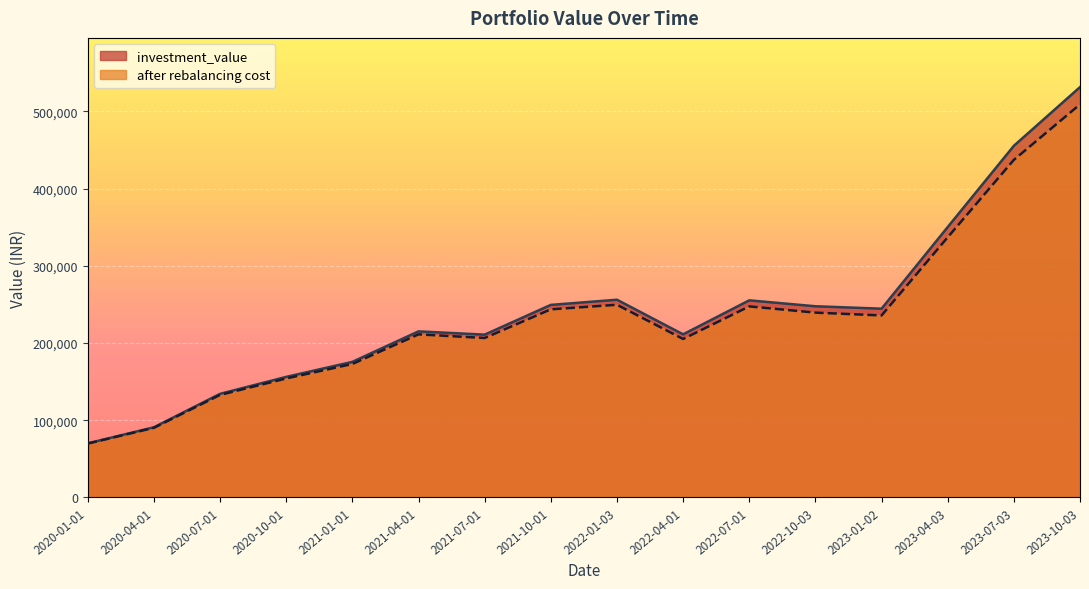

What is the approximate value of after rebalancing cost at 2022-10-03?

239313.0